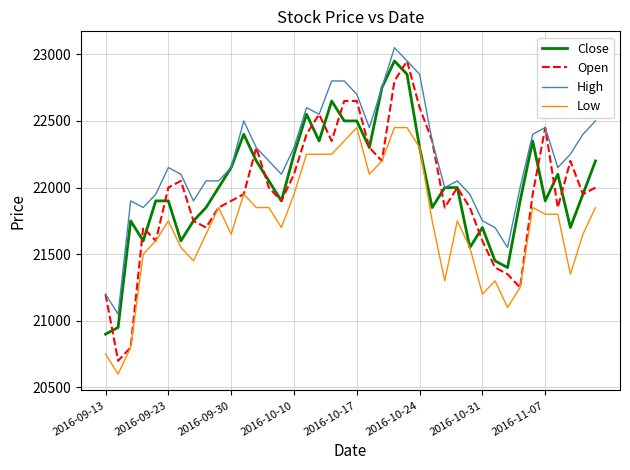

Reading right to left, extract all data points from this chart.

Close: 22200	21950	21700	22100	21900	22350	21900	21400	21450	21700	21550	22000	22000	21850	22300	22850	22950	22750	22300	22500	22500	22650	22350	22550	22250	21900	22050	22200	22400	22150	22000	21850	21750	21600	21900	21900	21600	21750	20950	20900
Open: 22000	21950	22200	21850	22450	21950	21250	21350	21400	21600	21850	22000	21850	22350	22600	22950	22800	22200	22300	22650	22650	22350	22550	22400	22100	21900	22000	22300	21950	21900	21850	21700	21750	22050	22000	21600	21700	20800	20700	21200
High: 22500	22400	22250	22150	22450	22400	22000	21550	21700	21750	21950	22050	22000	22350	22850	22950	23050	22750	22450	22700	22800	22800	22550	22600	22300	22100	22200	22300	22500	22150	22050	22050	21900	22100	22150	21950	21850	21900	21050	21200
Low: 21850	21650	21350	21800	21800	21850	21250	21100	21300	21200	21550	21750	21300	21750	22300	22450	22450	22200	22100	22450	22350	22250	22250	22250	21950	21700	21850	21850	21950	21650	21850	21650	21450	21550	21750	21600	21500	20800	20600	20750